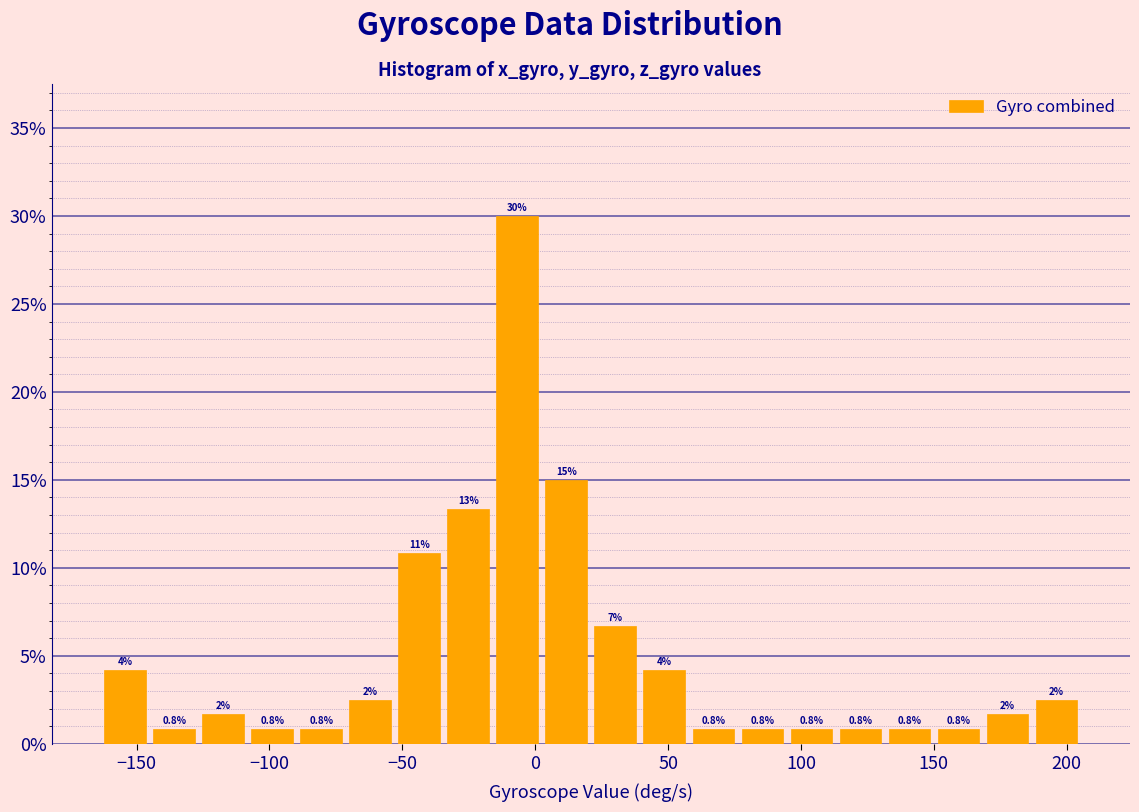

Read against the x-axis, roughly where is the centre of the tallest bar?

-5